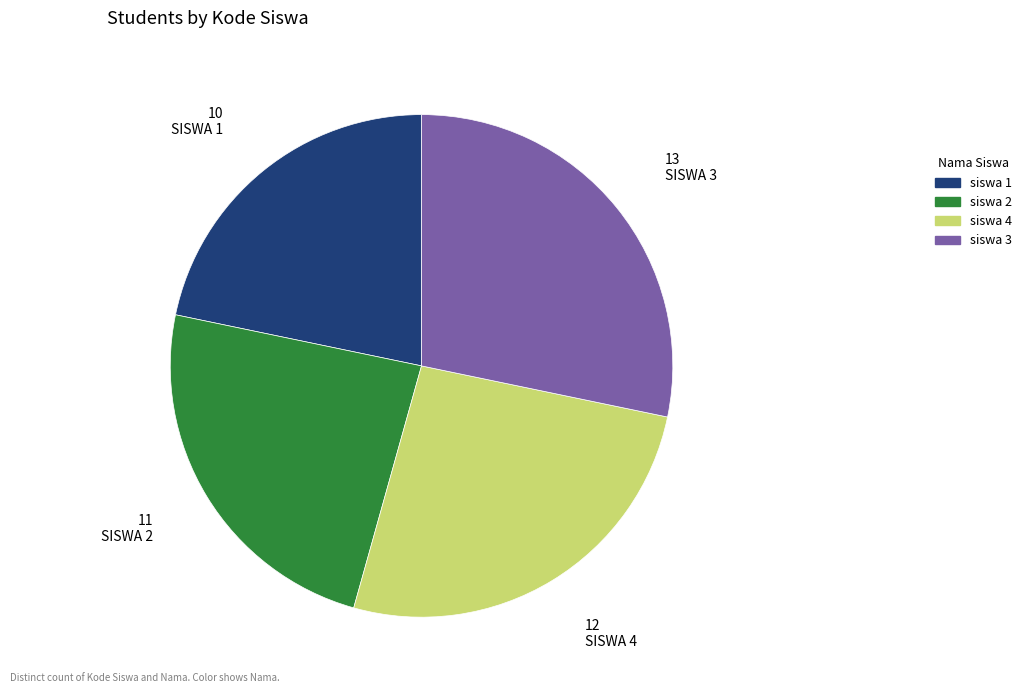

True or false: siswa 1 accounts for 28% of the total.

False